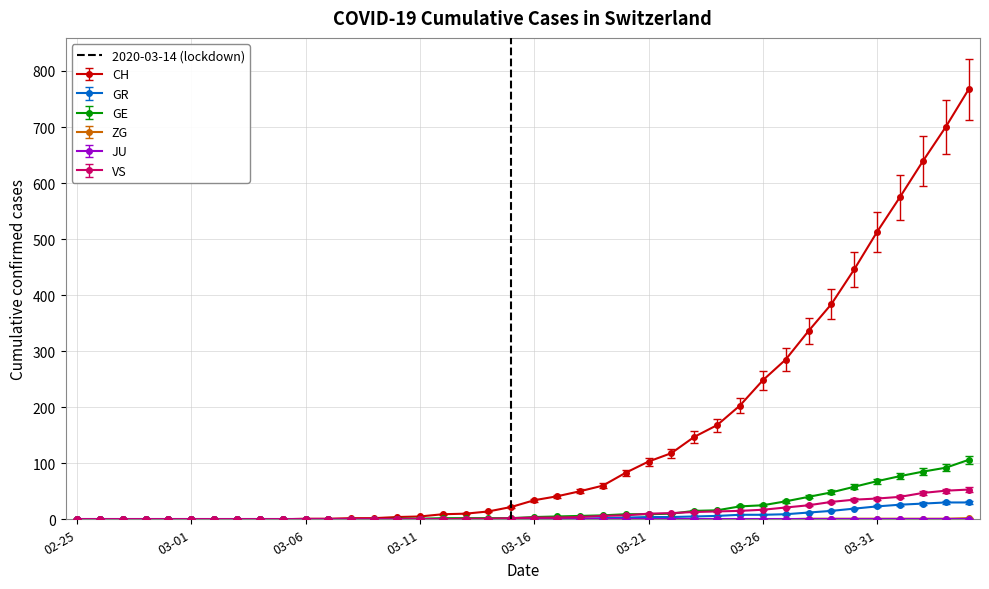

What is the maximum value for GR?

30